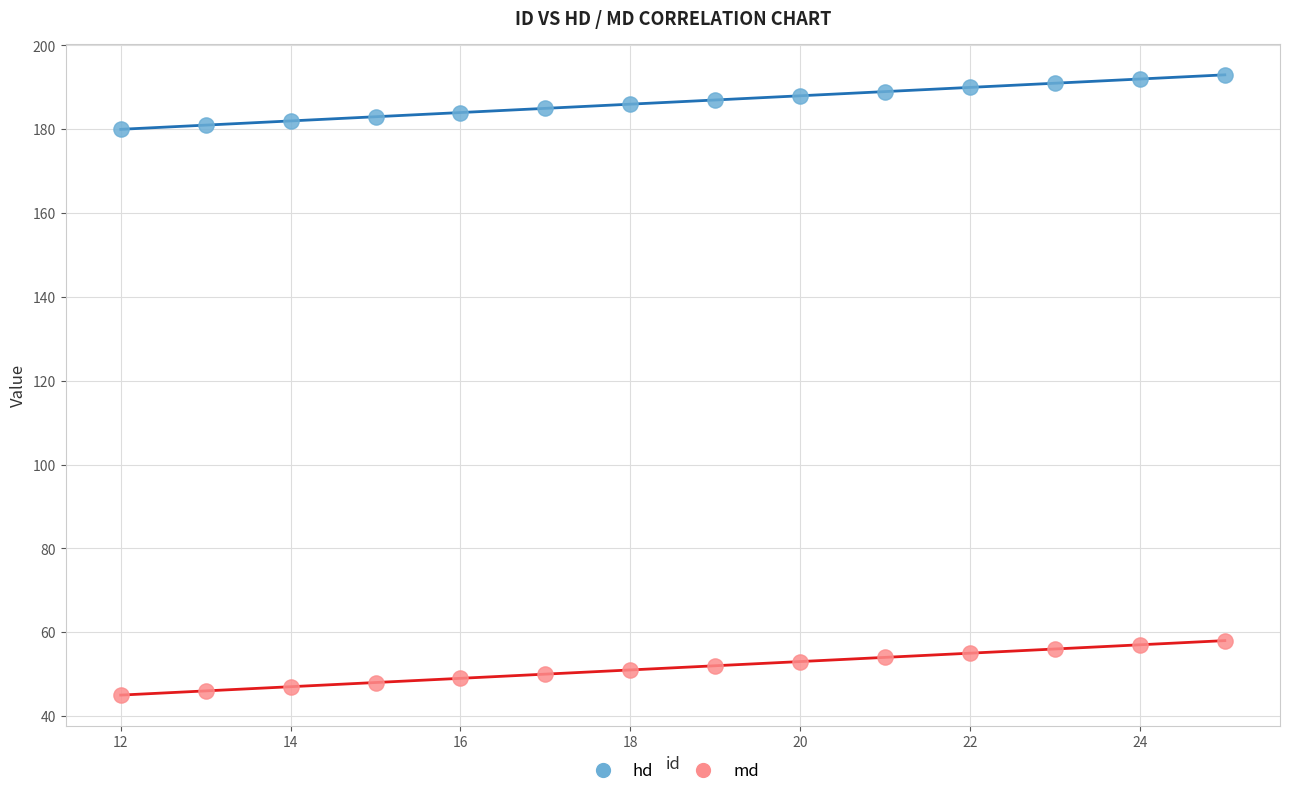

Across all data points, what is the range of X values (max minus min)?

13